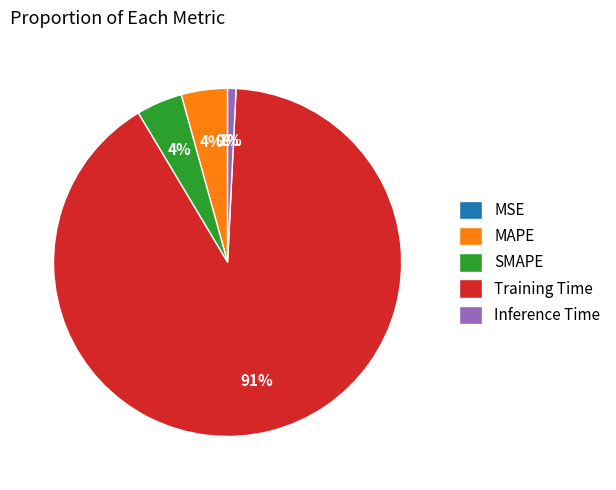

Is it true that MAPE is 4% of the pie?

True